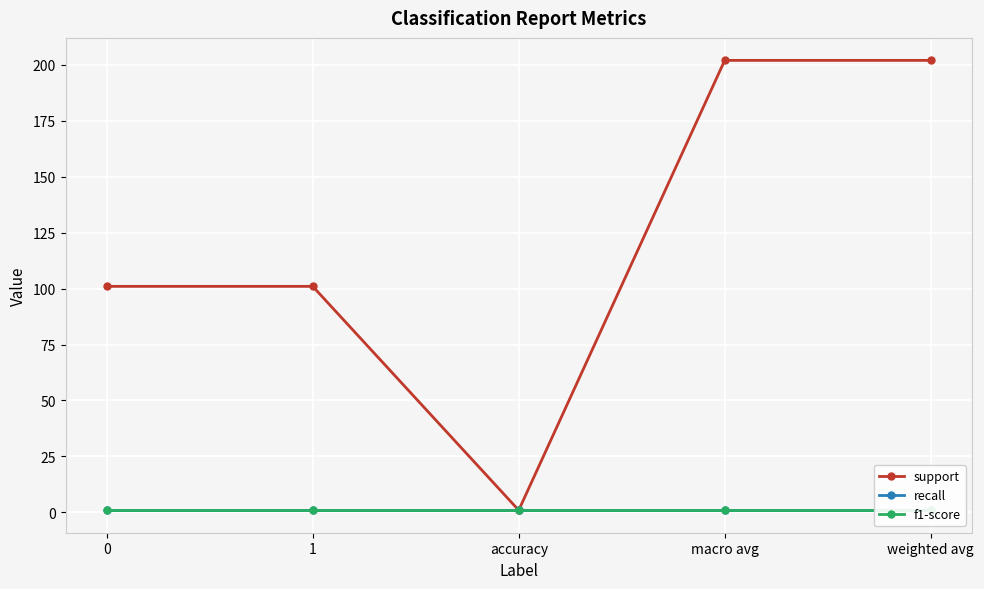

Rank the series at accuracy from highest to lowest value.

support, recall, f1-score